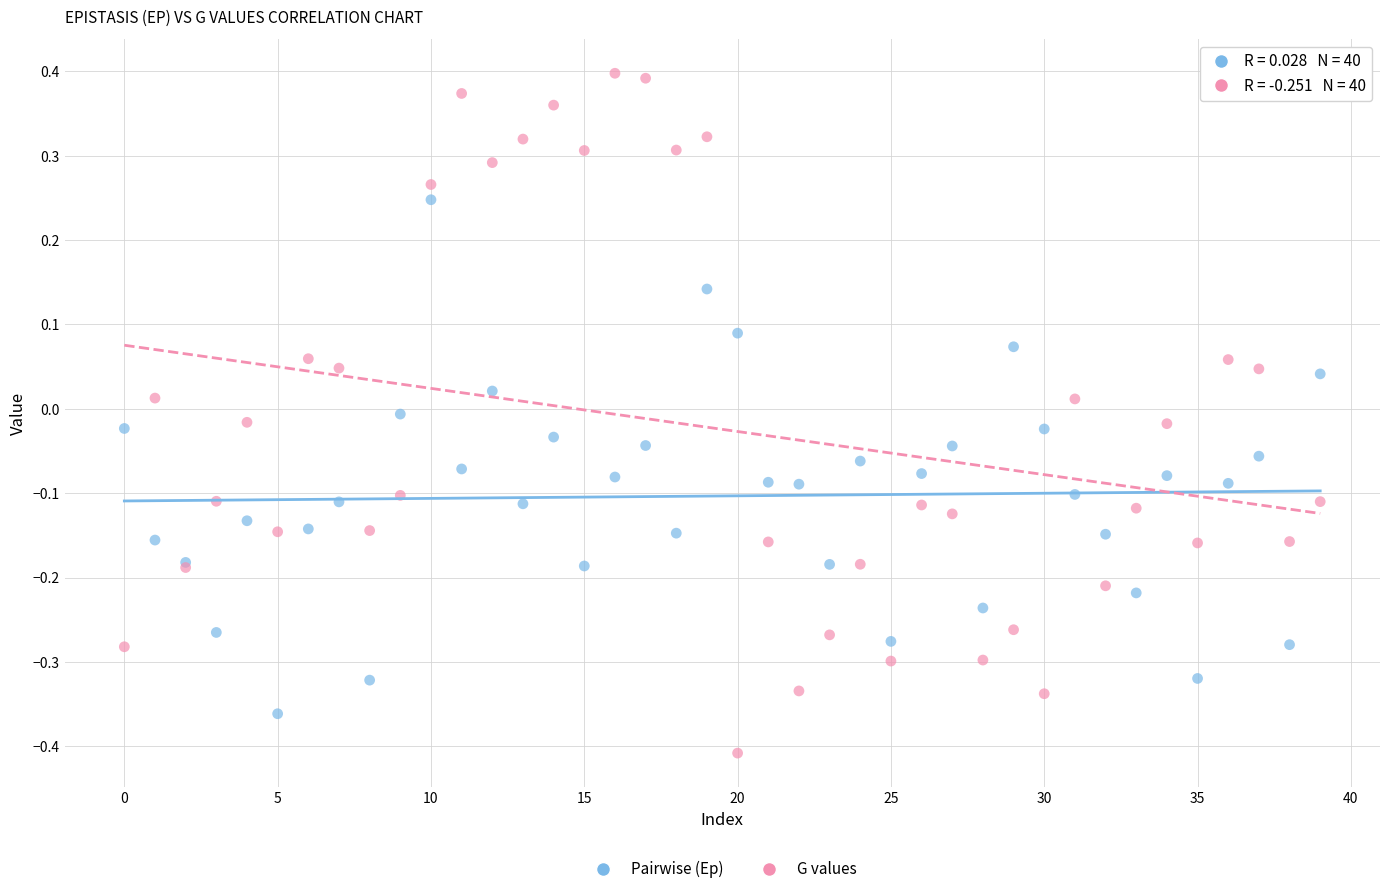

Which series has the widest spread of Y values?

G values